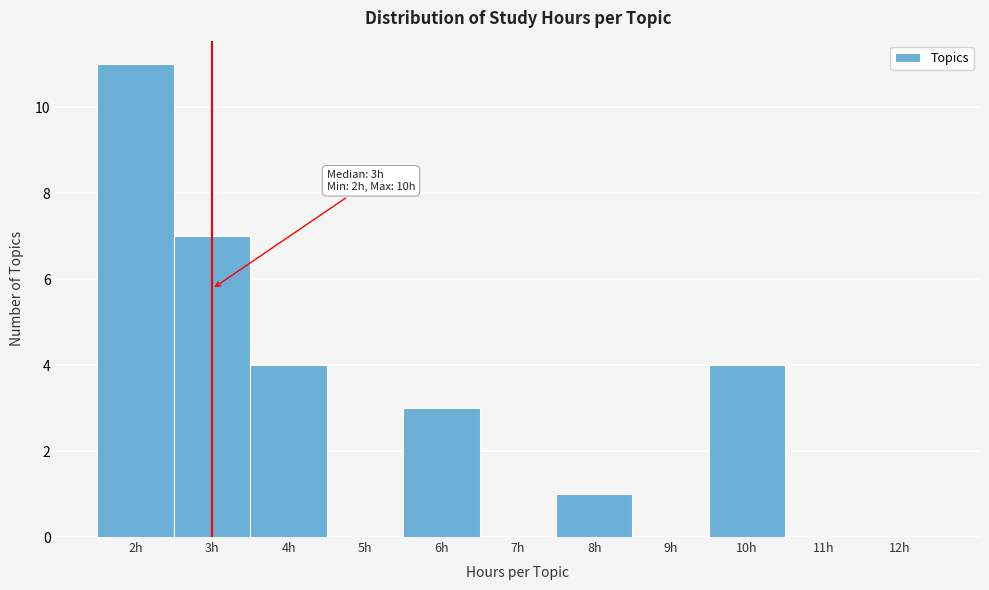

Which range on the x-axis has the tallest bar?

1.5 to 2.5